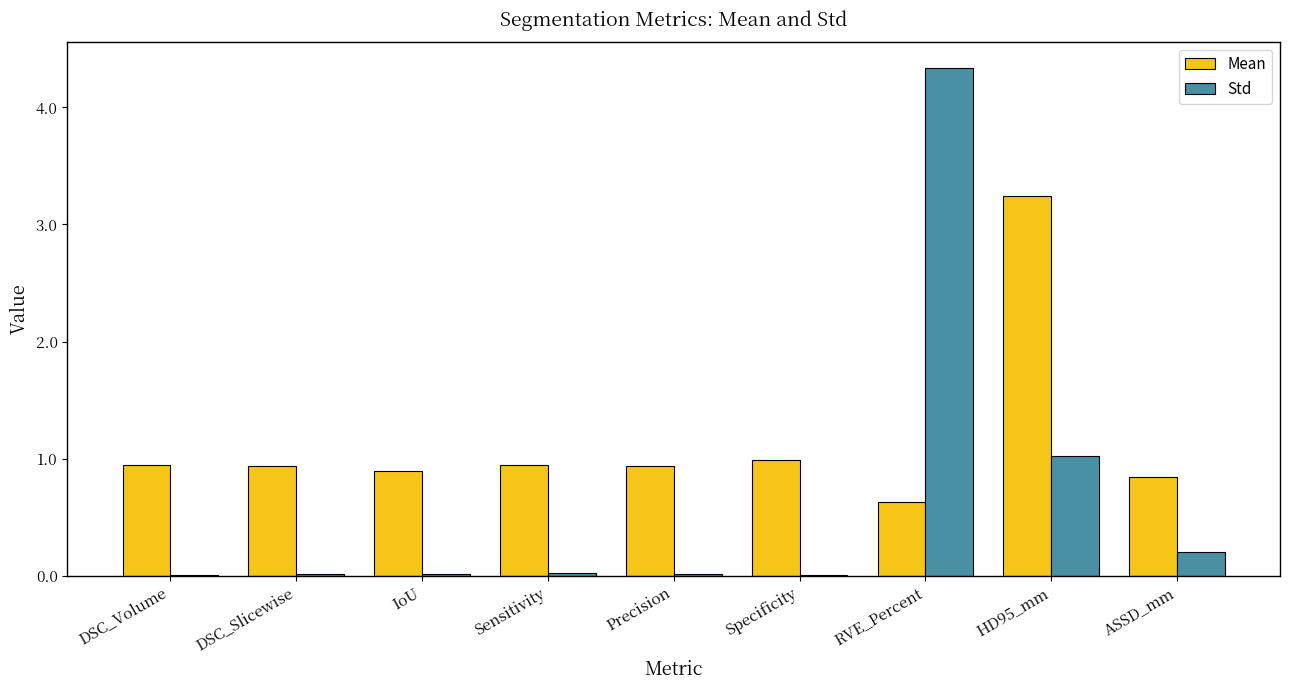

What is the total value across all series at Precision?

1.0